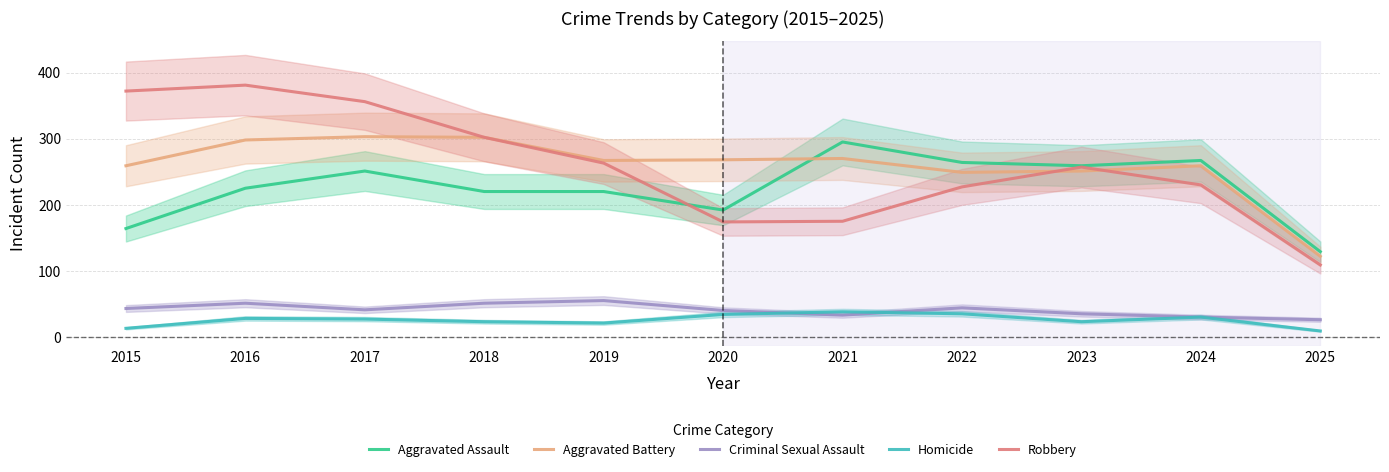

At how many categories does at least one series exceed 16?

11